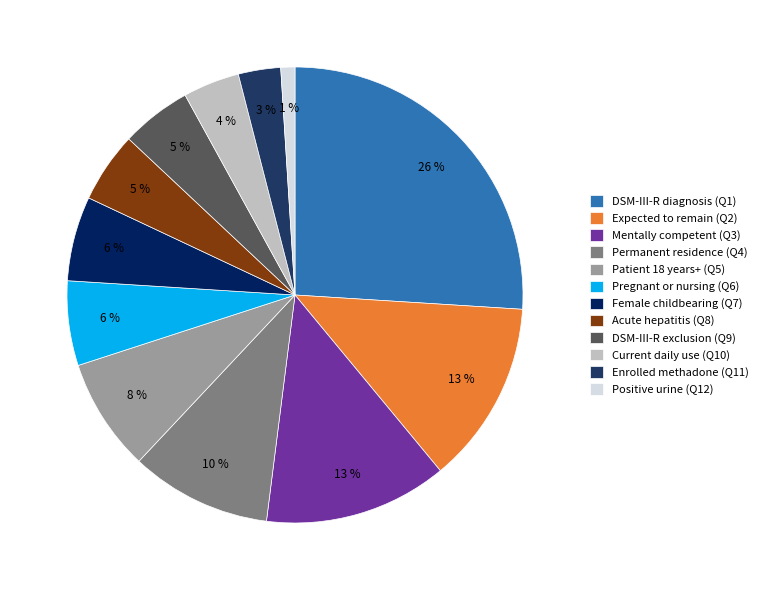

Which category has the smallest portion of the pie?

Positive urine (Q12)